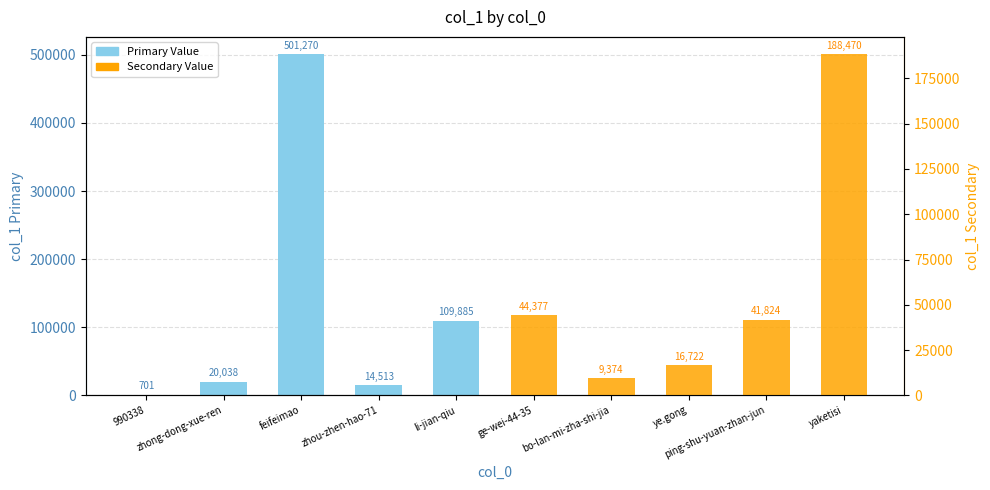

Is it true that Primary Value equals 501270 at feifeimao?

True